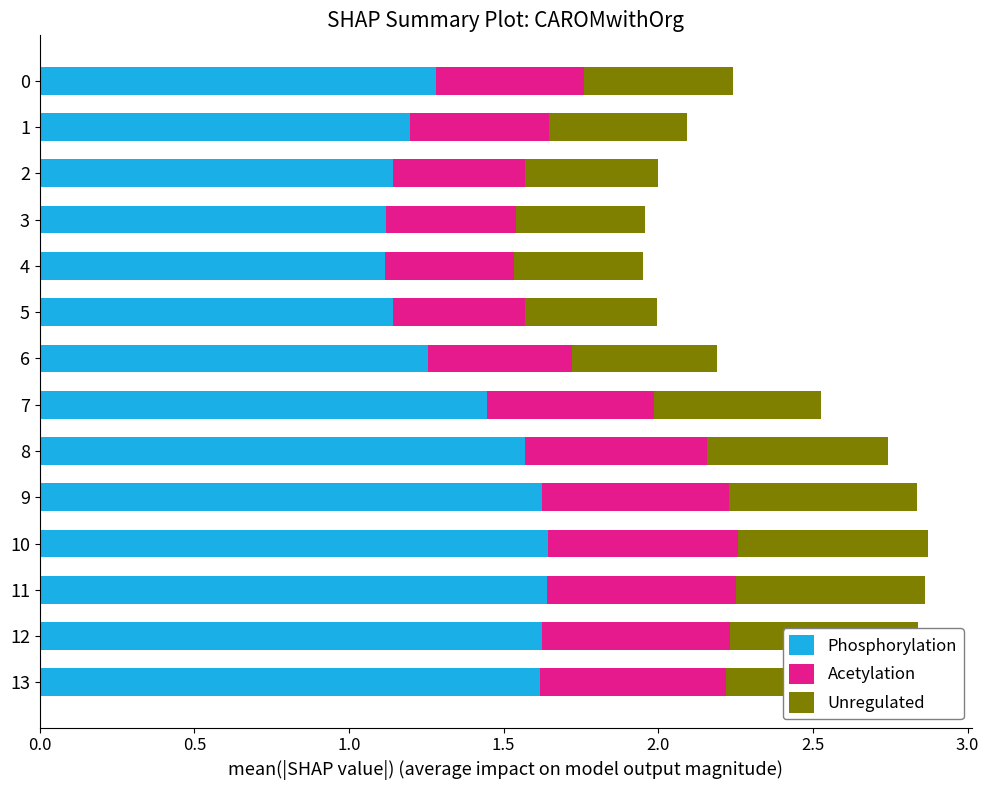

What are all the series names shown in the legend?

Phosphorylation, Acetylation, Unregulated